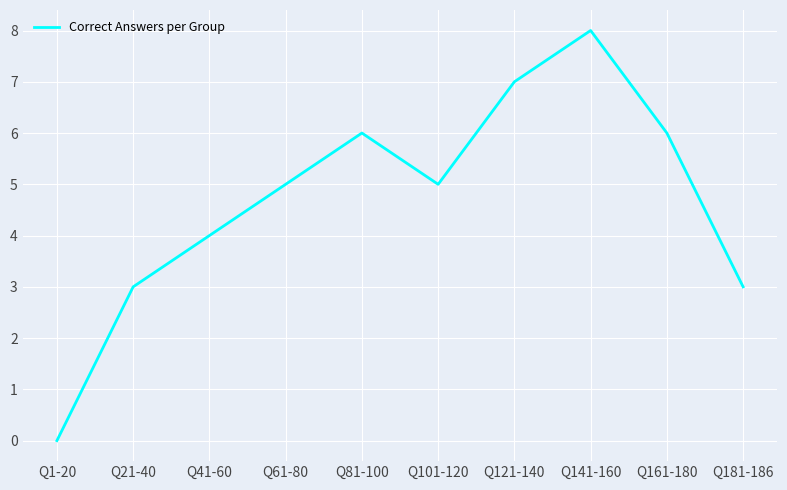

What position from the right is Q1-20?

10